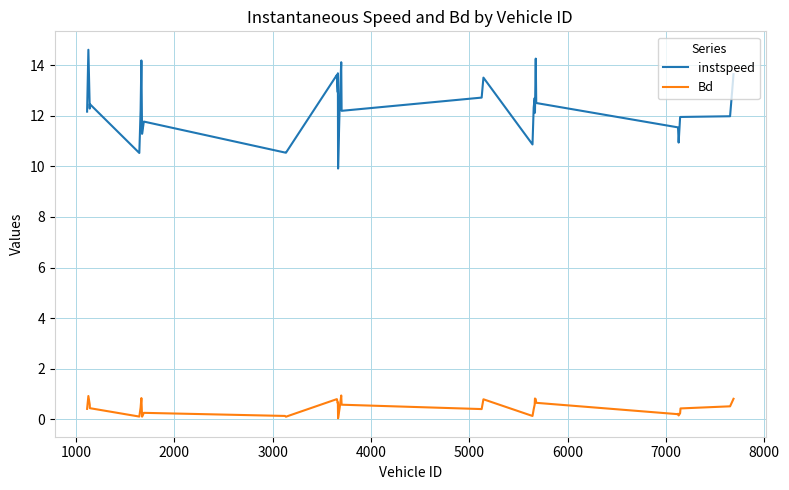

Rank the series by their average value, from lowest to highest.

Bd, instspeed